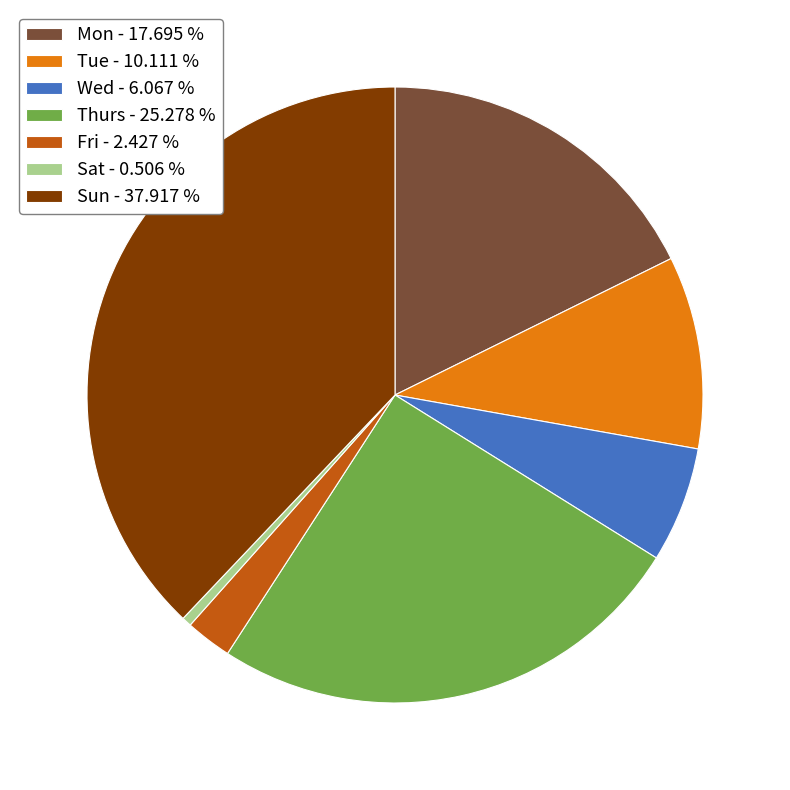

Do Thurs - 25.278 % and Sun - 37.917 % together represent more than half of the pie?

Yes